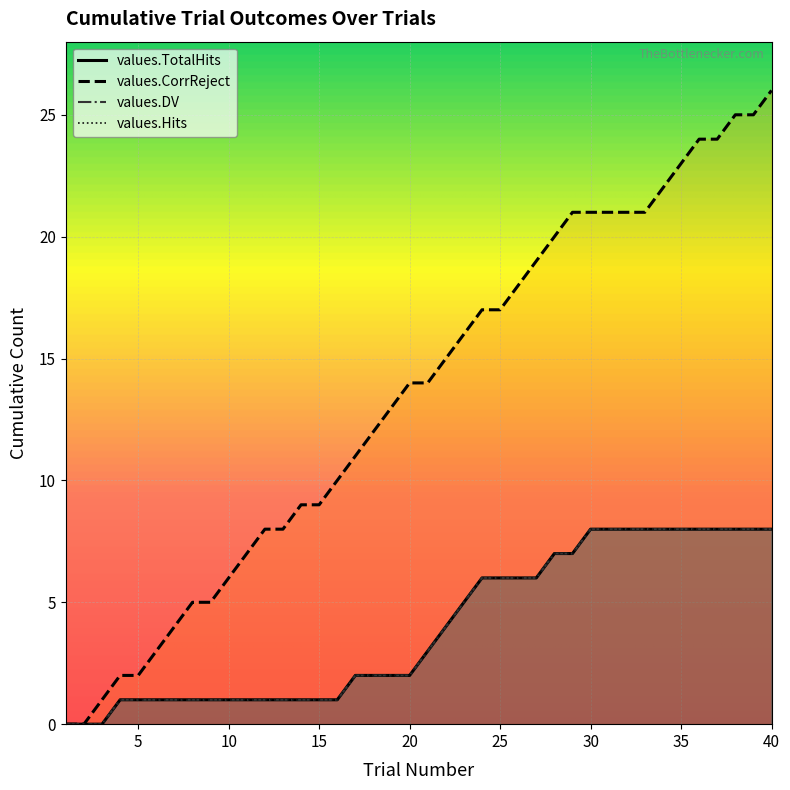

True or false: values.CorrReject and values.Hits cross at least once.

False